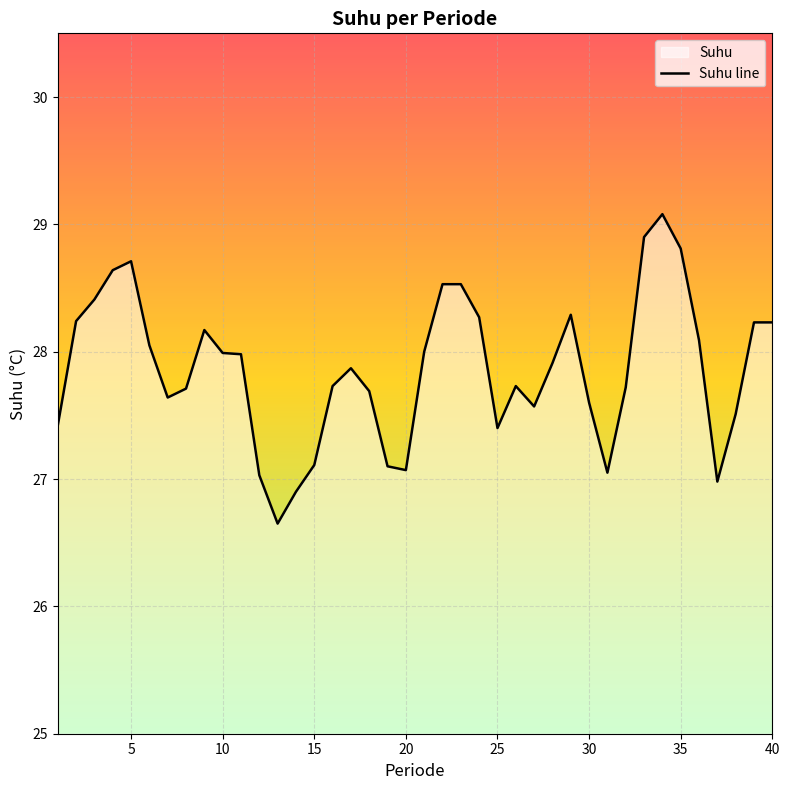

What is the difference between the maximum and minimum values?

2.4